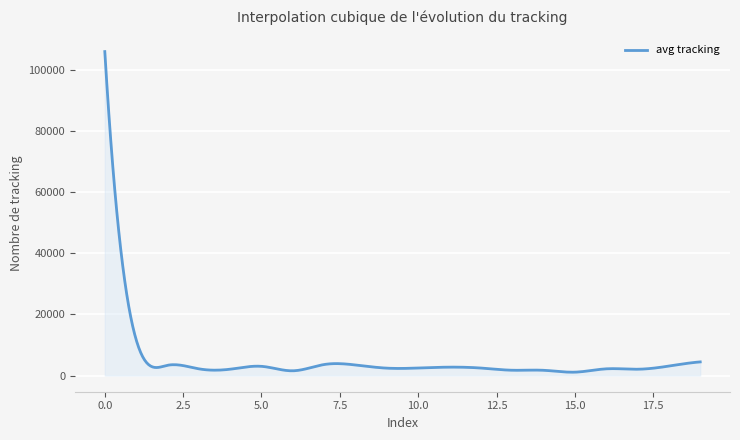

What is the maximum value shown in the chart?

105913.2